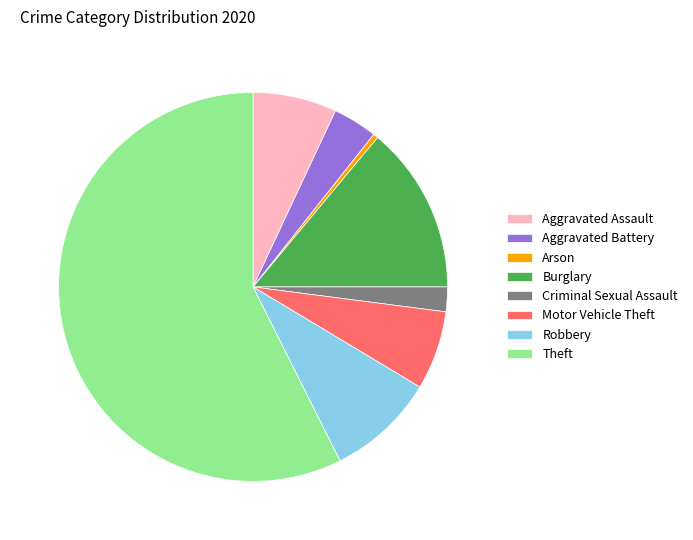

Is it true that Theft is 57% of the pie?

True